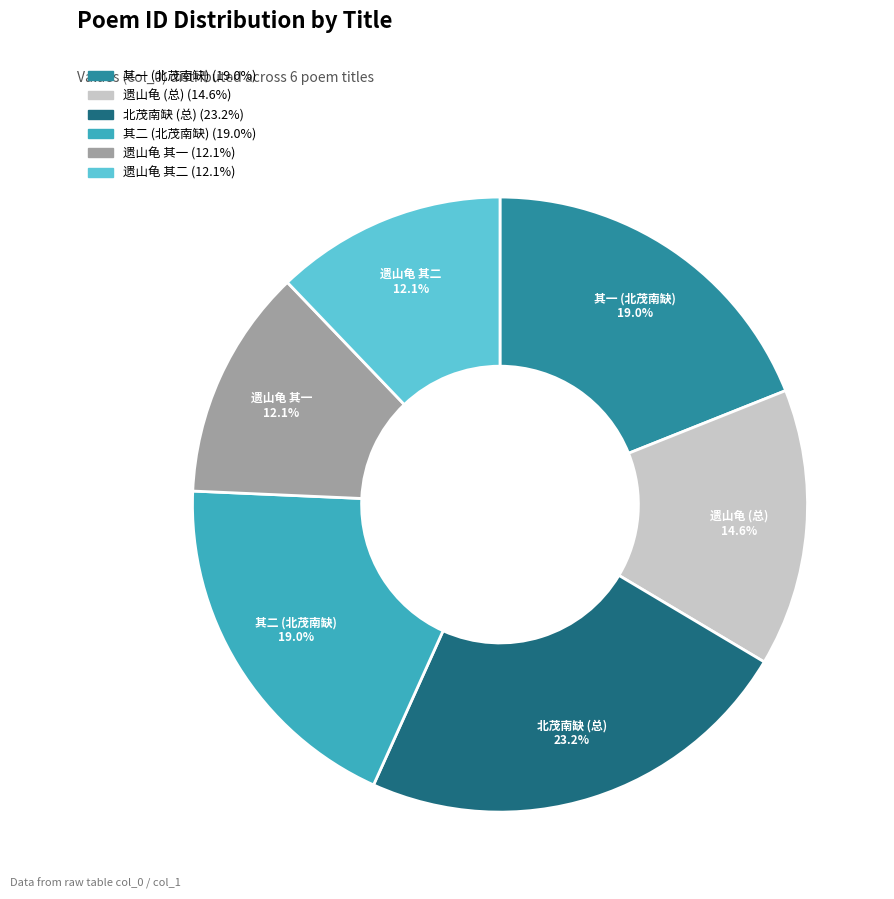

Is there any slice that represents more than half of the pie?

No